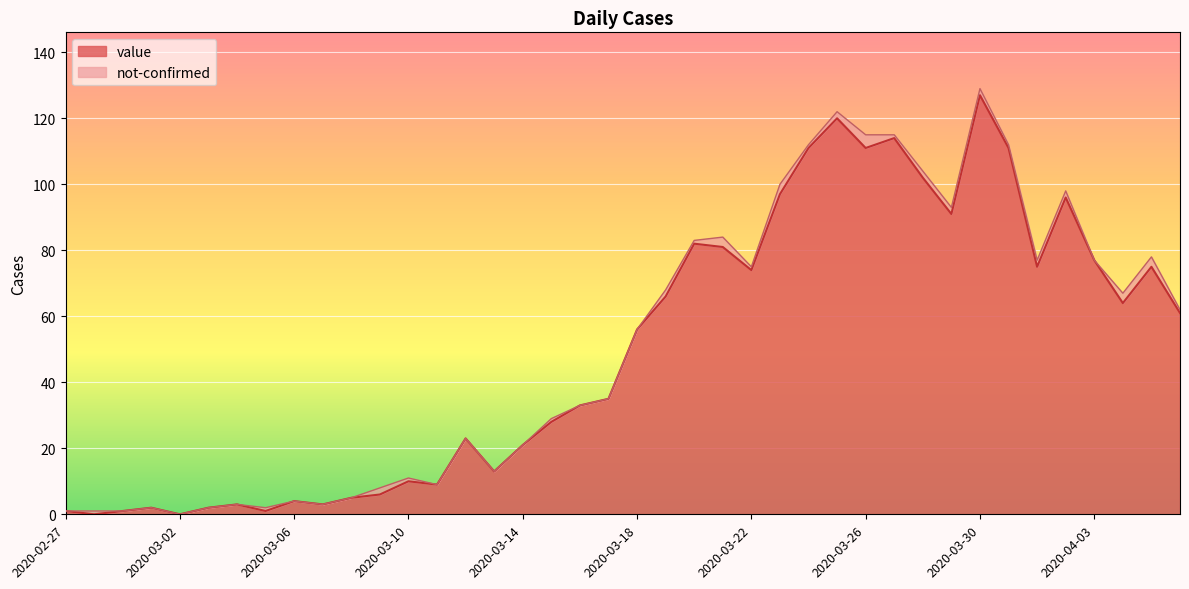

List the labels in order of value, largest first.

2020-03-30, 2020-03-25, 2020-03-27, 2020-03-24, 2020-03-26, 2020-03-31, 2020-03-28, 2020-03-23, 2020-04-02, 2020-03-29, 2020-03-20, 2020-03-21, 2020-04-03, 2020-04-01, 2020-04-05, 2020-03-22, 2020-03-19, 2020-04-04, 2020-04-06, 2020-03-18, 2020-03-17, 2020-03-16, 2020-03-15, 2020-03-12, 2020-03-14, 2020-03-13, 2020-03-10, 2020-03-11, 2020-03-09, 2020-03-08, 2020-03-06, 2020-03-04, 2020-03-07, 2020-03-01, 2020-03-03, 2020-02-27, 2020-02-29, 2020-03-05, 2020-02-28, 2020-03-02